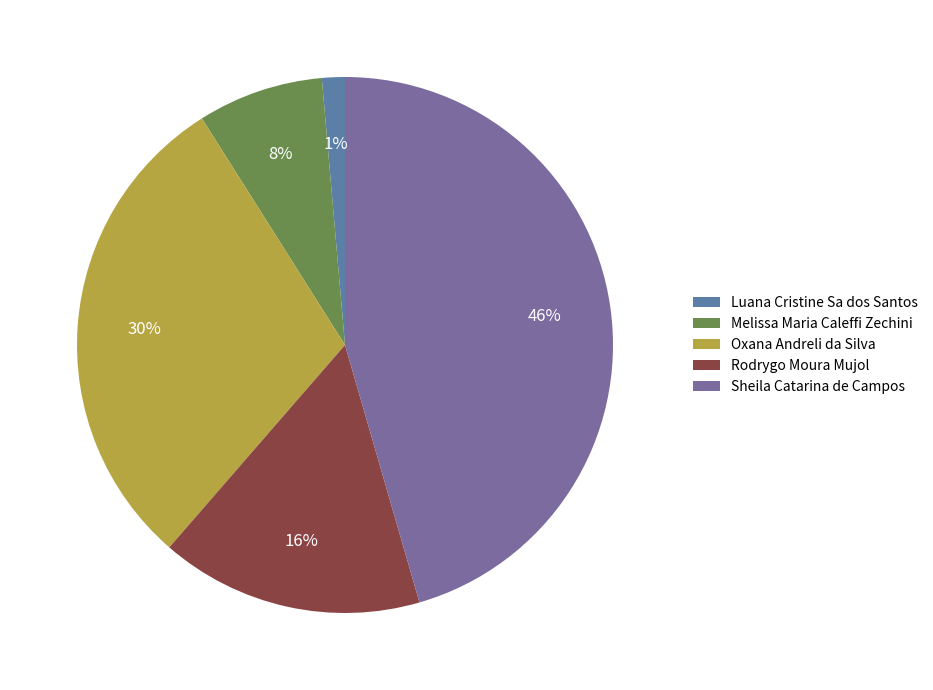

To the nearest percent, what portion does Rodrygo Moura Mujol represent?

16%